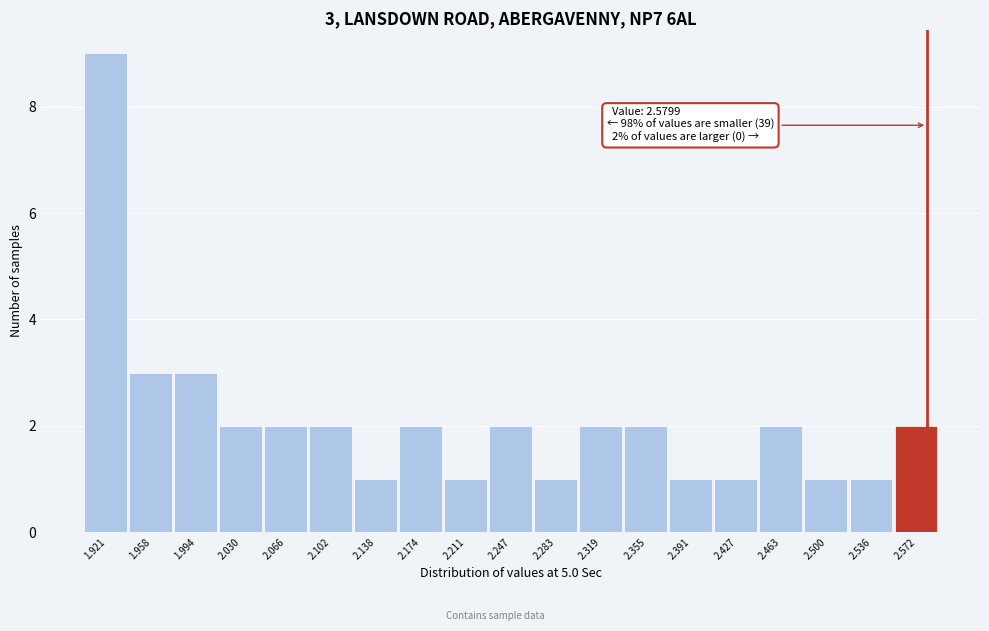

Over which range of the x-axis is the bar tallest?

1.905 to 1.940